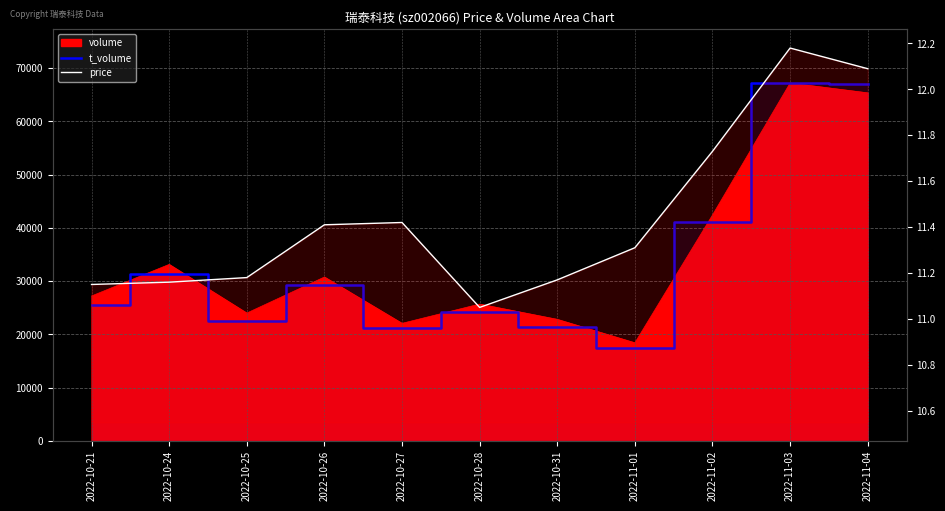

What is the sum of all t_volume values?

367789.1